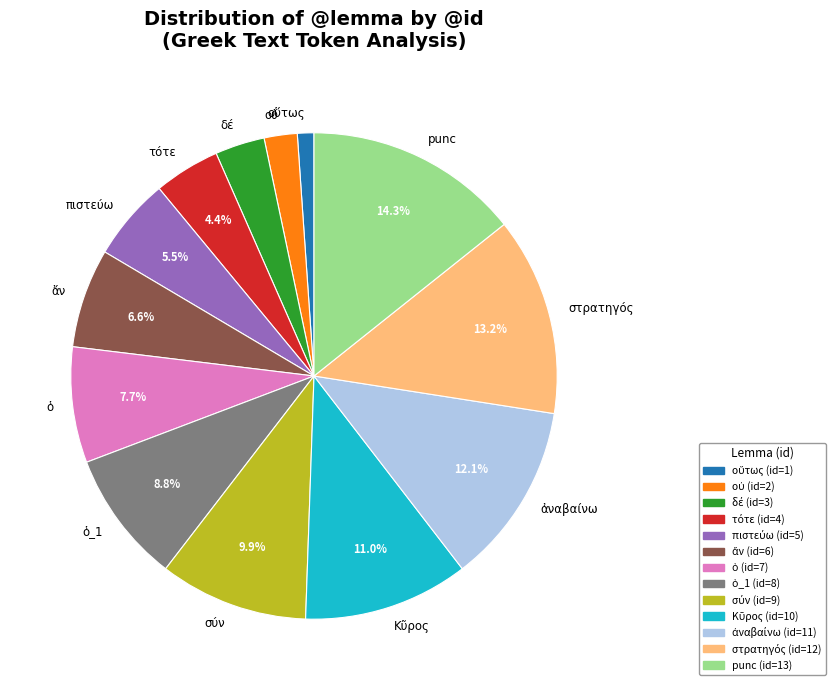

Which slice is the largest?

punc